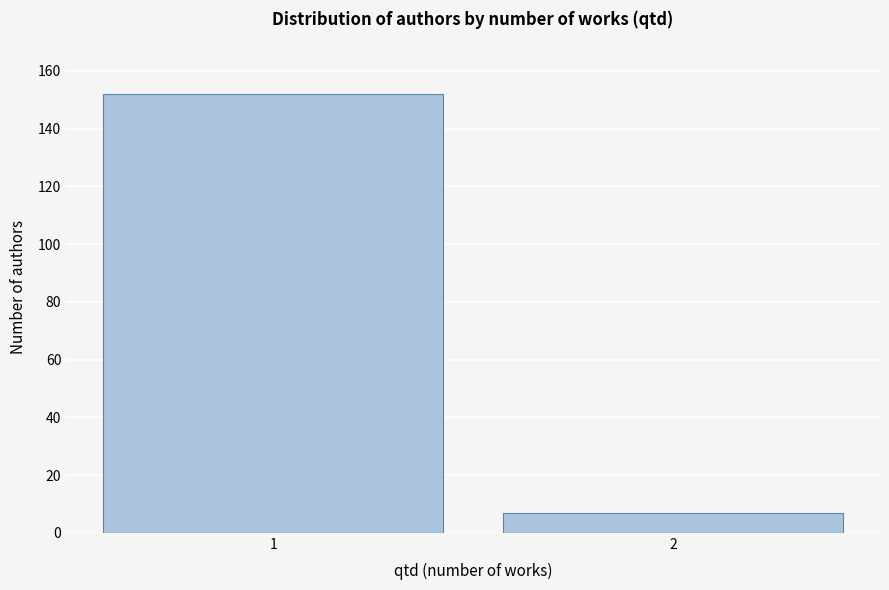

Reading left to right, what are all the values shown in this chart?

152	7